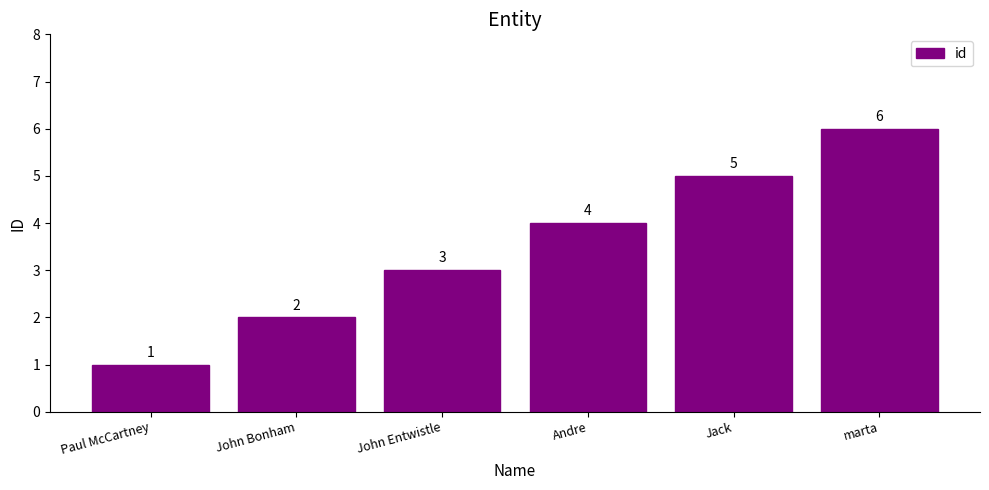

What is the maximum value shown in the chart?

6